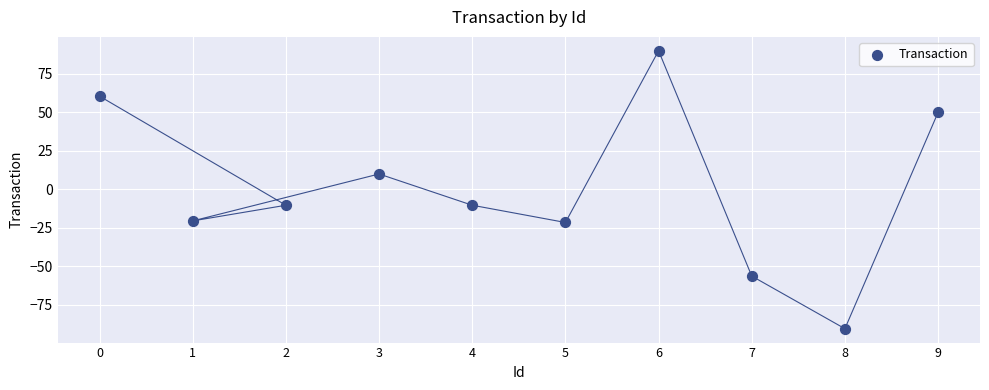

What is the range of X values (max minus min)?

9.0